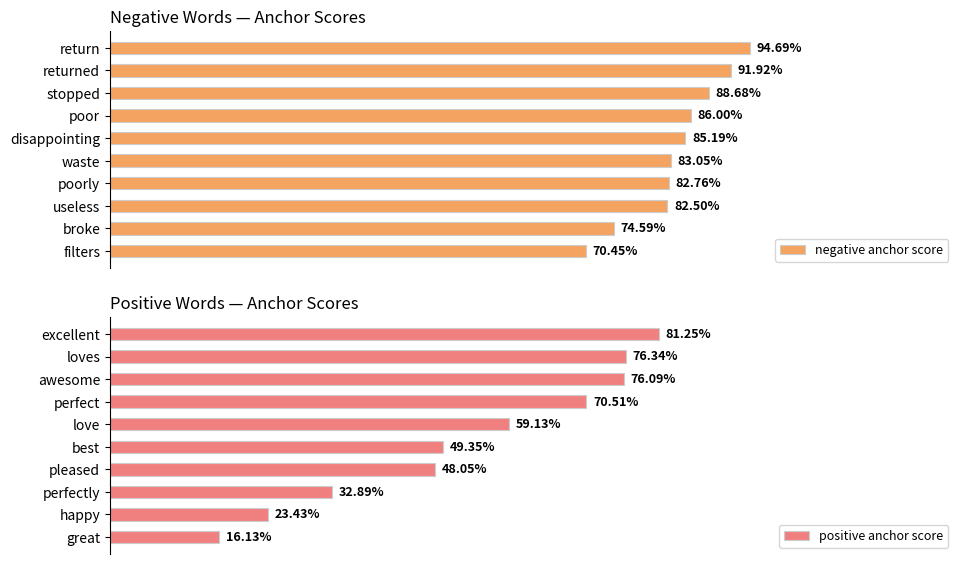

What is the minimum value for positive anchor score?

0.2